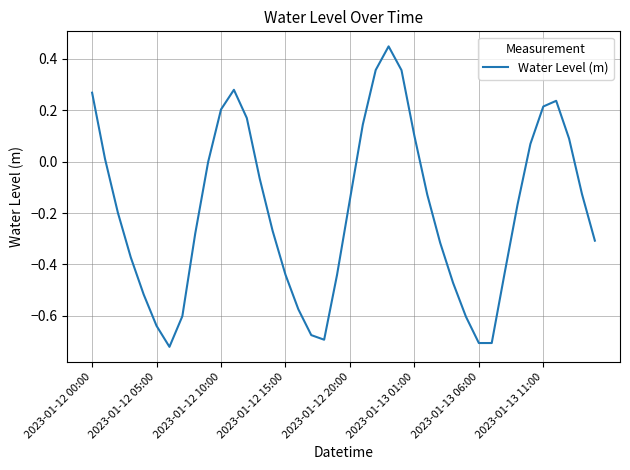

What is the difference between the maximum and minimum values?

1.2